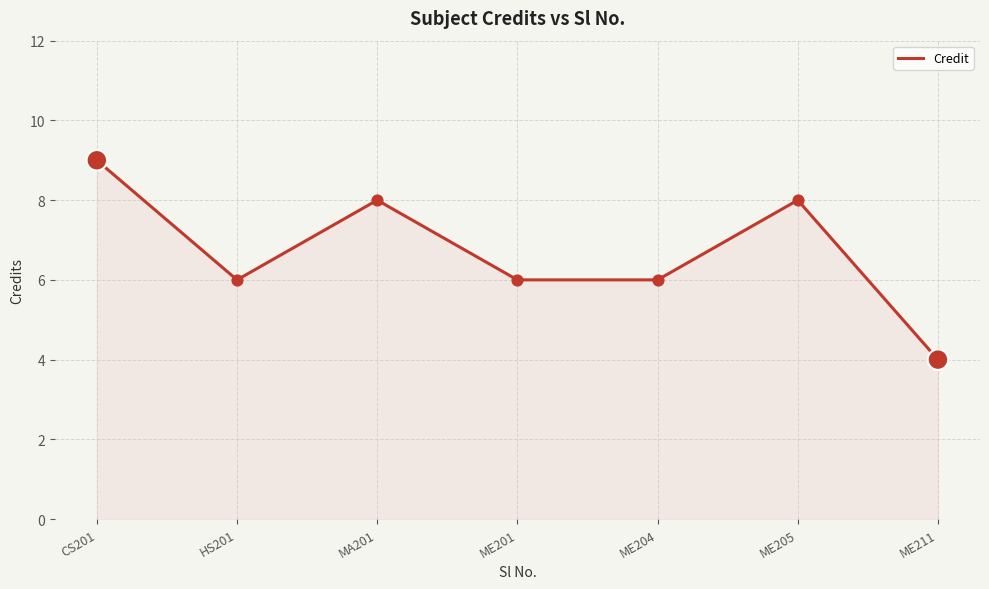

Approximately how many times larger is the value at ME201 compared to CS201?

0.7